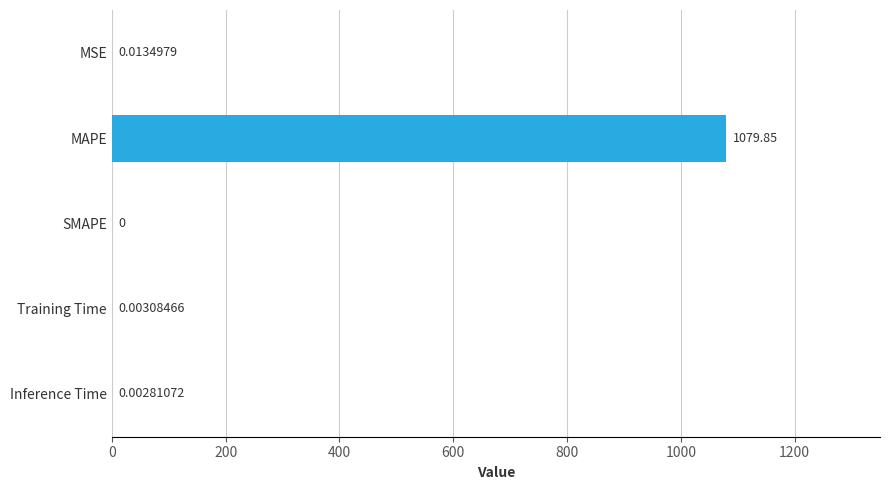

How many categories are shown in the chart?

5